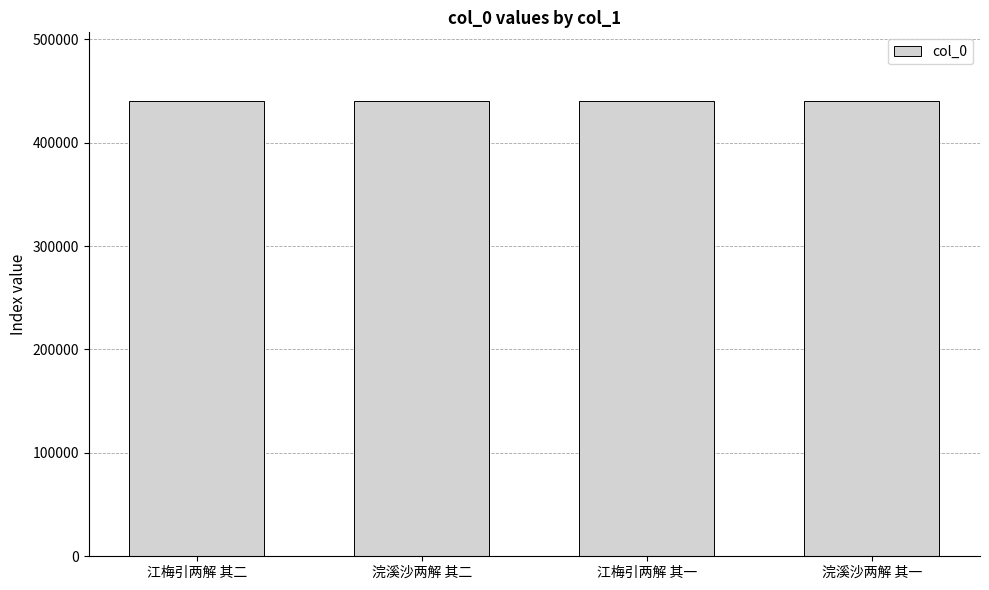

What is the difference between the values at 浣溪沙两解 其一 and 江梅引两解 其二?

3